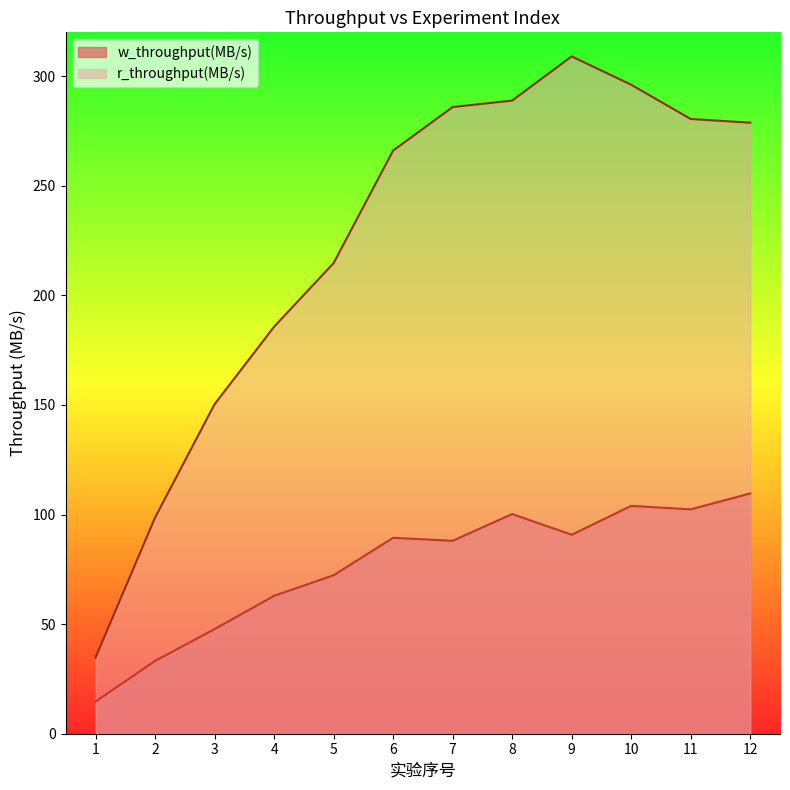

Between 6 and 12, which series saw the biggest shift?

w_throughput(MB/s)